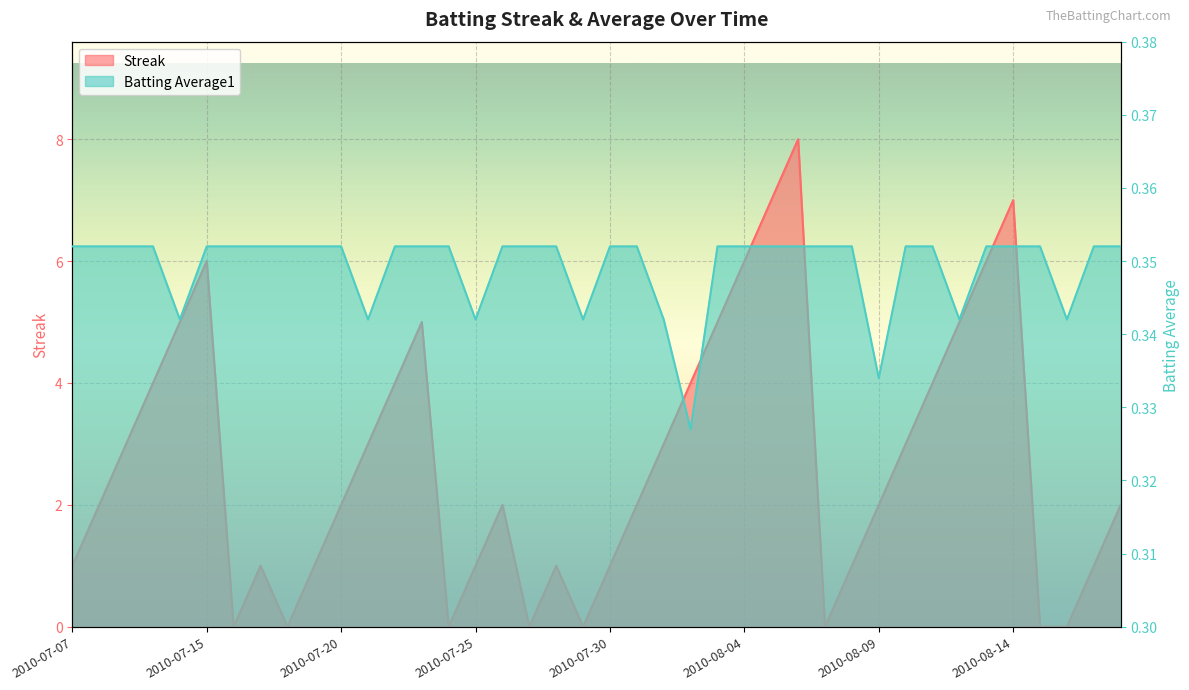

Reading left to right, transcribe all the data shown in this chart.

Streak: 1.0	2.0	3.0	4.0	5.0	6.0	0.0	1.0	0.0	1.0	2.0	3.0	4.0	5.0	0.0	1.0	2.0	0.0	1.0	0.0	1.0	2.0	3.0	4.0	5.0	6.0	7.0	8.0	0.0	1.0	2.0	3.0	4.0	5.0	6.0	7.0	0.0	0.0	1.0	2.0
Batting Average1: 0.4	0.4	0.4	0.4	0.3	0.4	0.4	0.4	0.4	0.4	0.4	0.3	0.4	0.4	0.4	0.3	0.4	0.4	0.4	0.3	0.4	0.4	0.3	0.3	0.4	0.4	0.4	0.4	0.4	0.4	0.3	0.4	0.4	0.3	0.4	0.4	0.4	0.3	0.4	0.4